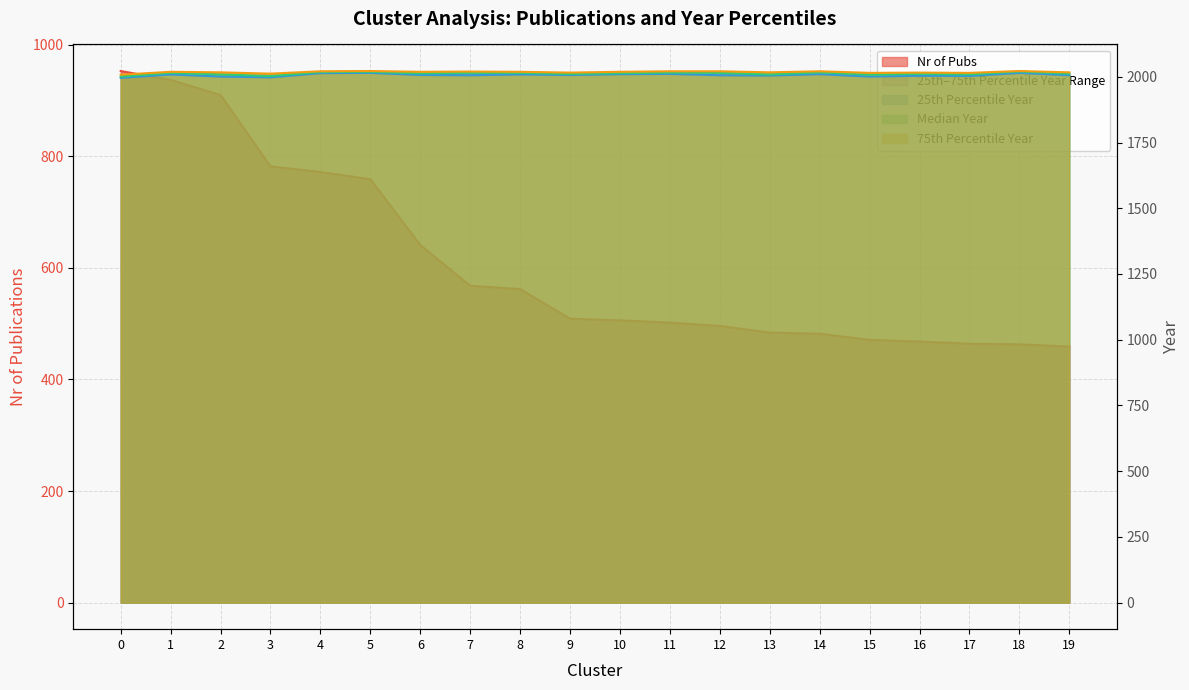

True or false: Median Year and 75th Percentile Year cross at least once.

False